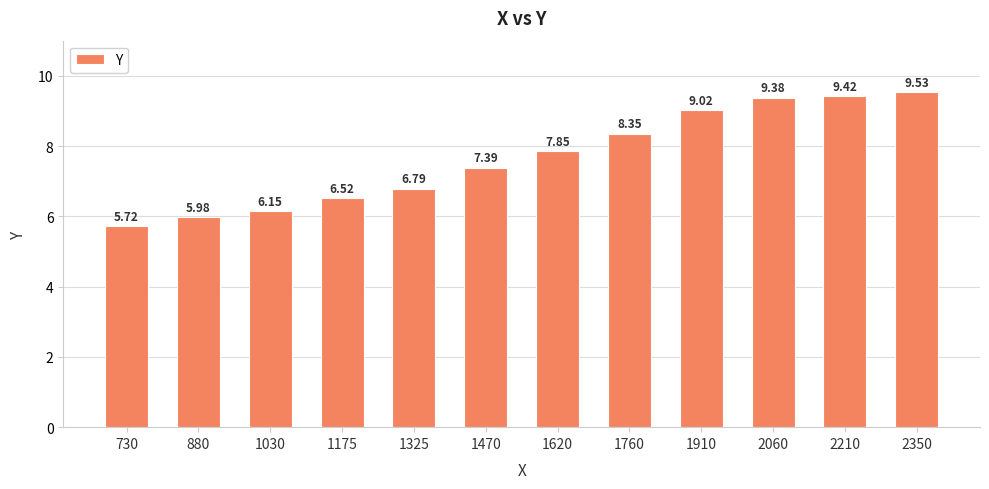

What is the change in value from 1030 to 2350?

+3.4